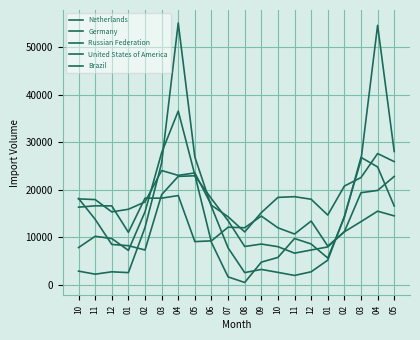

At 05, list the series in order from largest to smallest.

Netherlands, Germany, United States of America, Russian Federation, Brazil